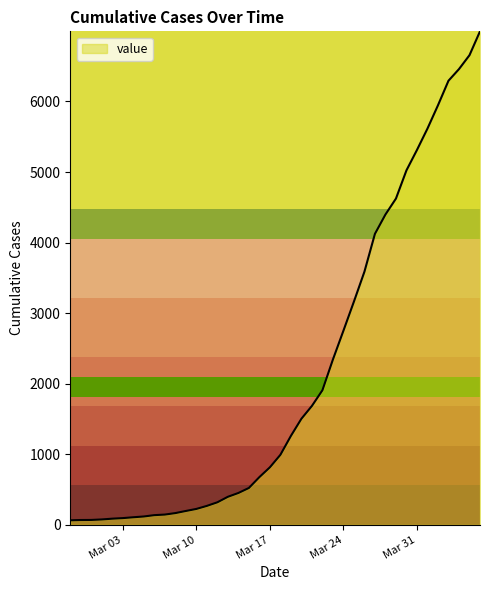

What is the difference between the maximum and minimum values?

6930